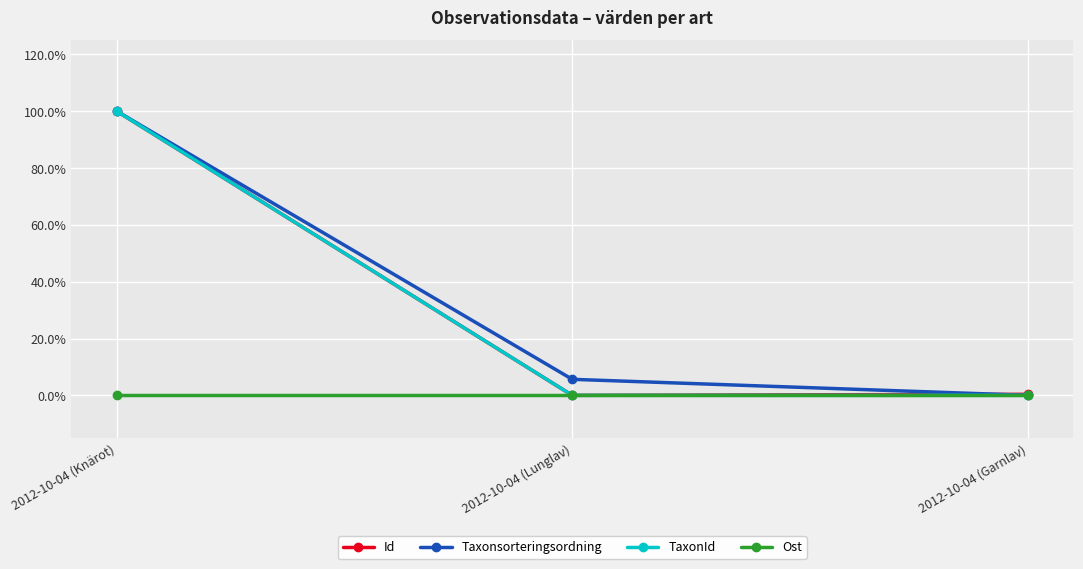

The value of Taxonsorteringsordning at 2012-10-04 (Knärot) is 1.0. True or false?

True